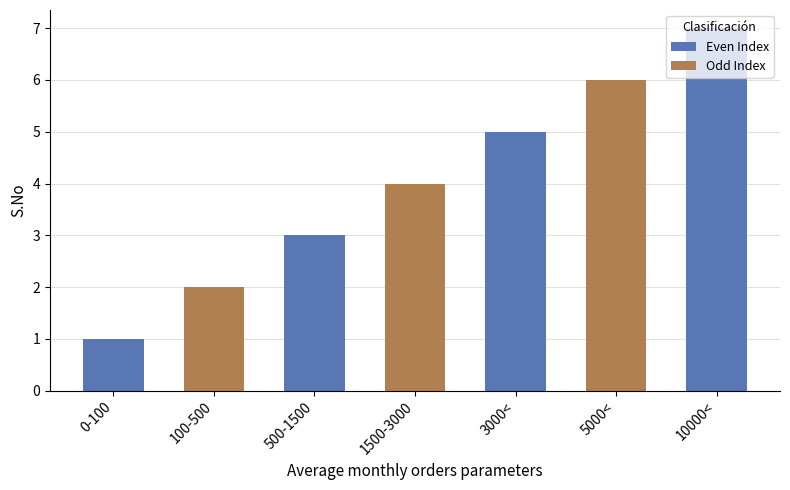

Reading left to right, what are all the values shown in this chart?

1	2	3	4	5	6	7